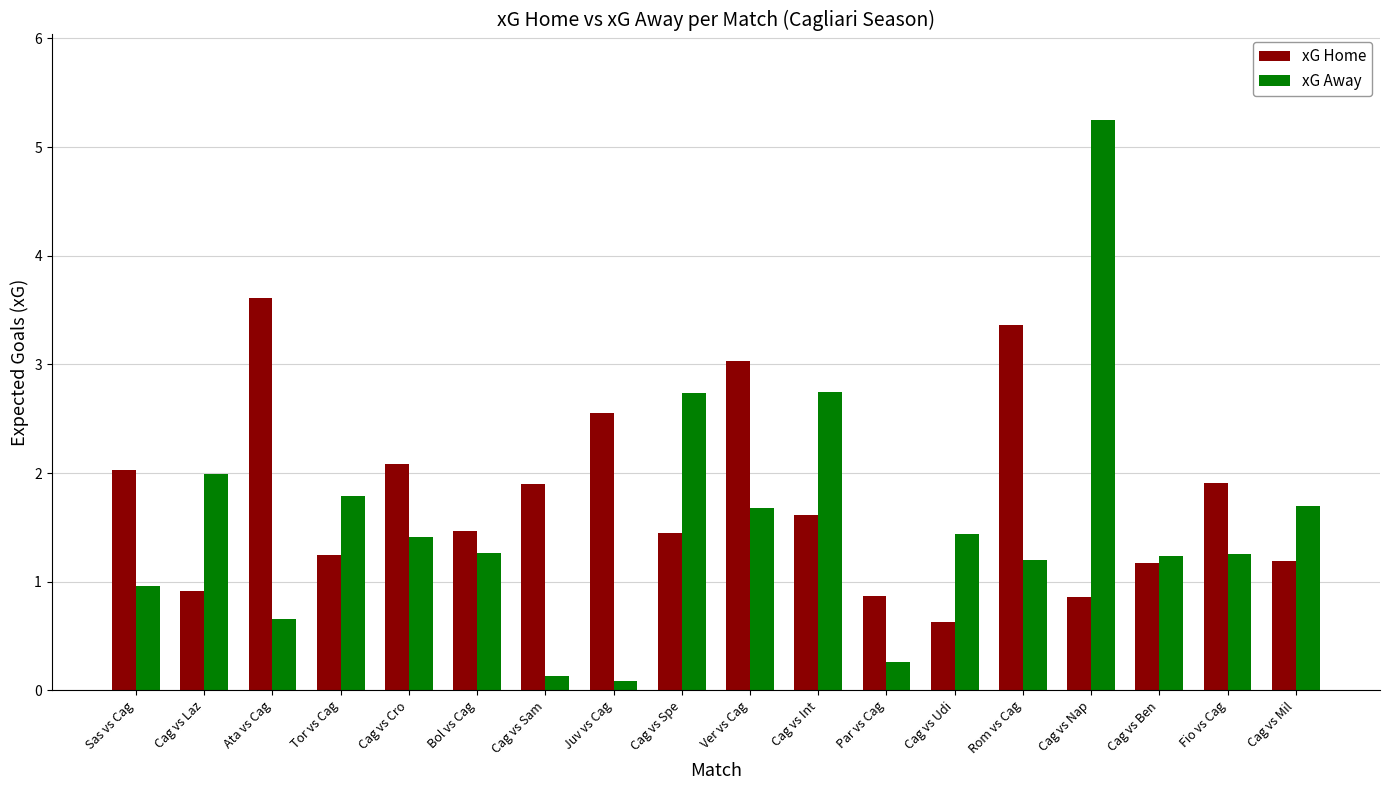

What is the highest value of the xG Home series?

3.6